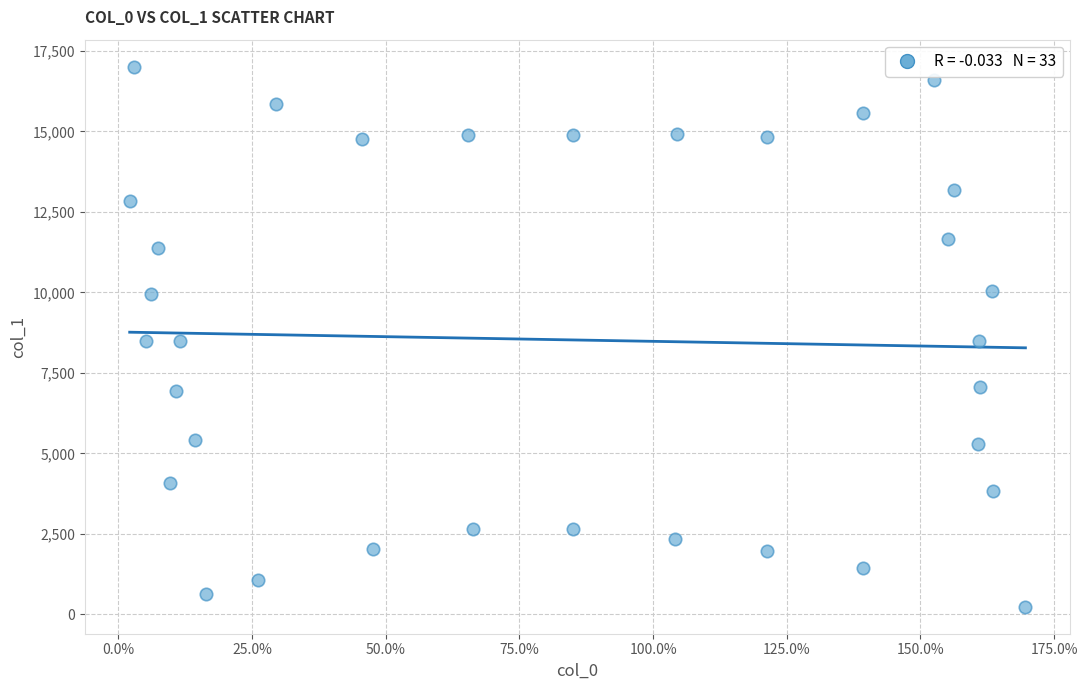

What is the range of X values (max minus min)?

167.5